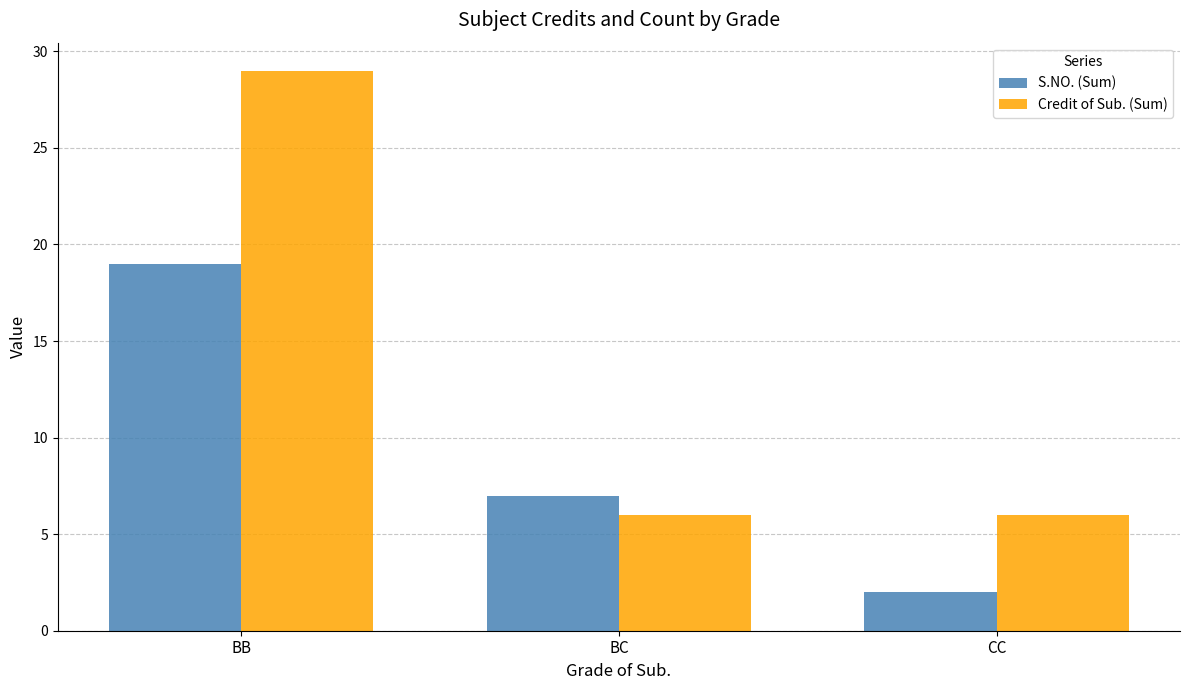

At how many categories does at least one series exceed 8?

1